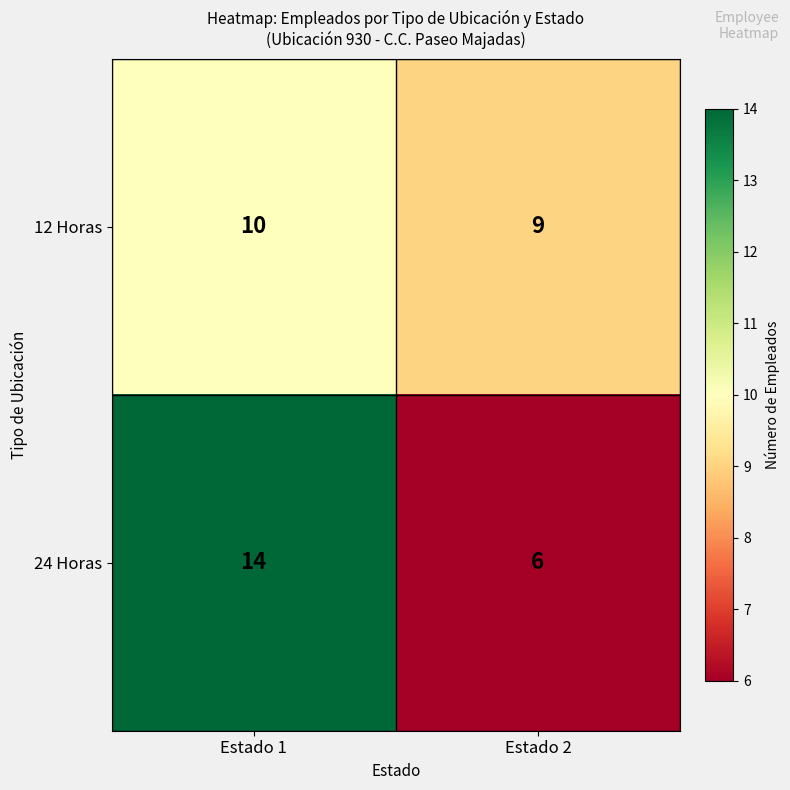

What is the sum of the 24 Horas values at Estado 2 and Estado 1?

20